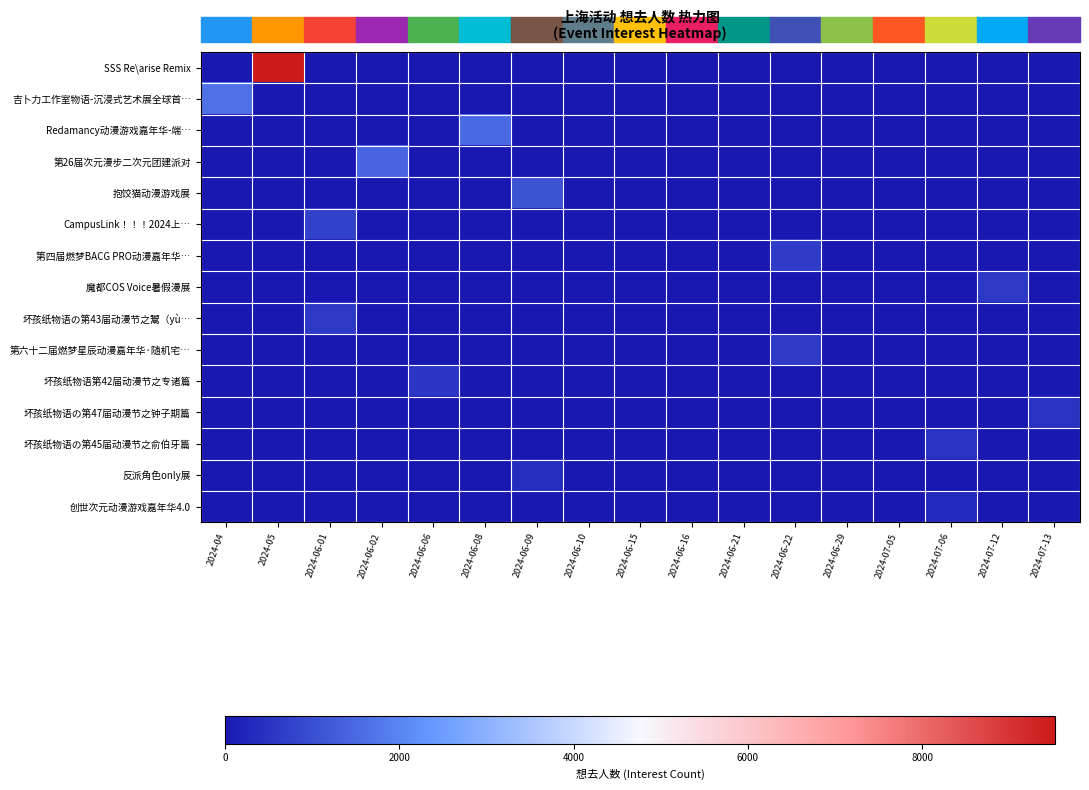

What is the difference between the highest and lowest values at 2024-07-13?

512